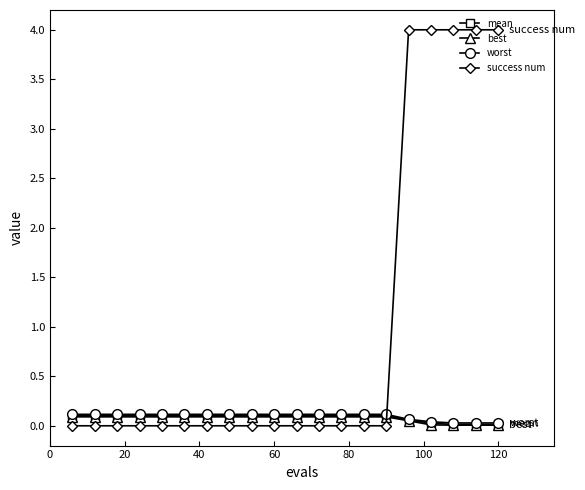

Which series has the largest range (max minus min)?

success num